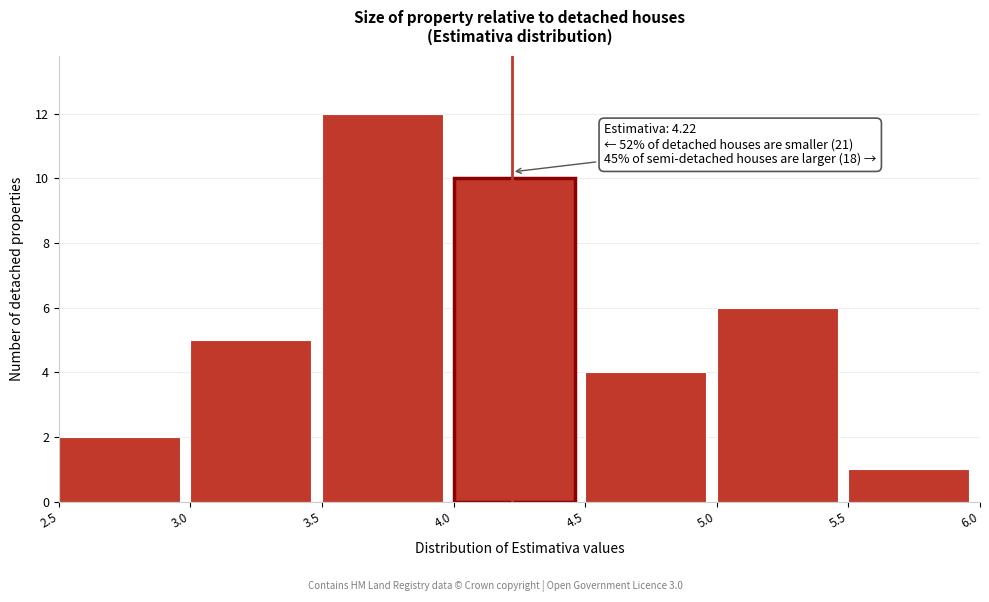

Which range on the x-axis has the tallest bar?

3.5 to 4.0